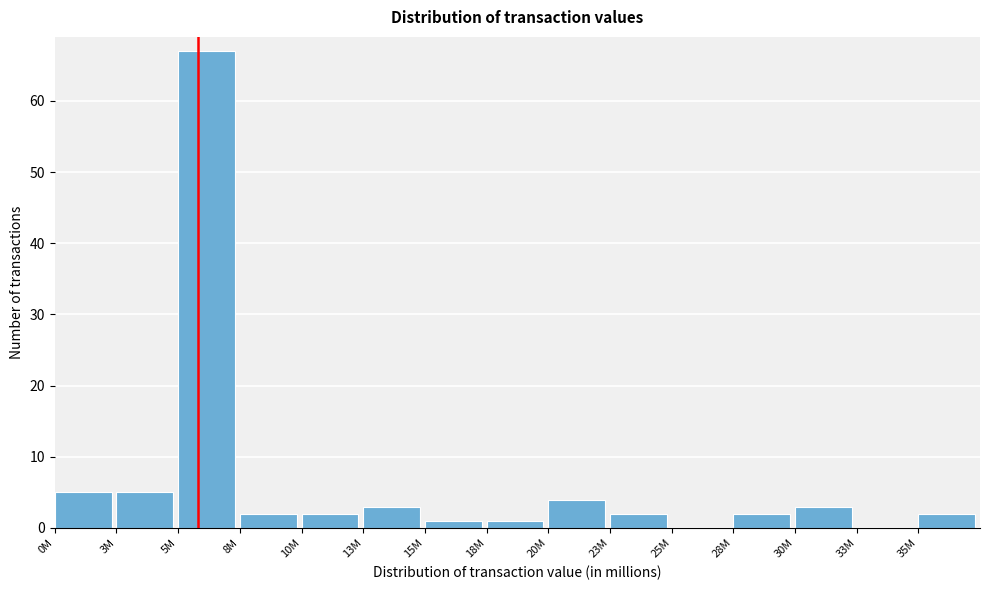

Reading left to right, transcribe all the data shown in this chart.

0M=5	3M=5	5M=67	8M=2	10M=2	13M=3	15M=1	18M=1	20M=4	23M=2	25M=0	28M=2	30M=3	33M=0	35M=2